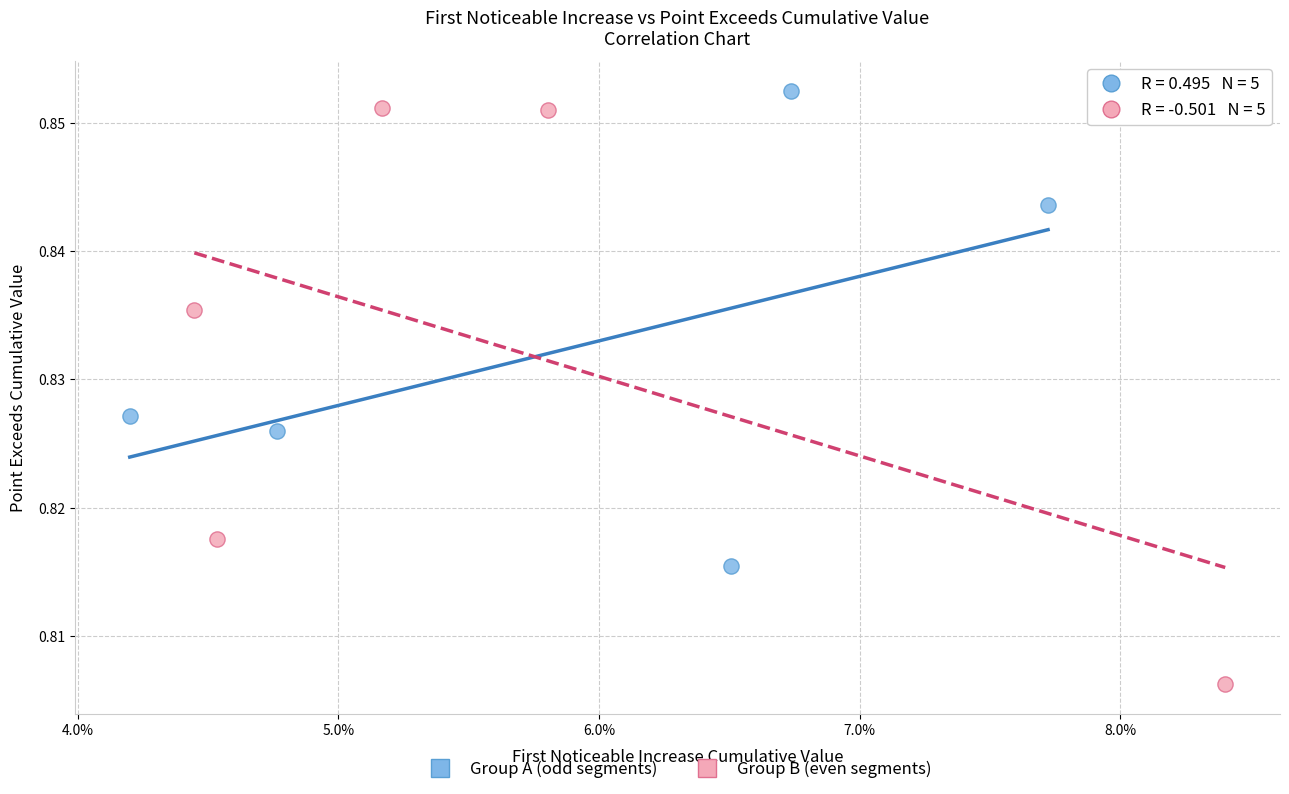

Which series has the widest spread of Y values?

Group B (even segments)